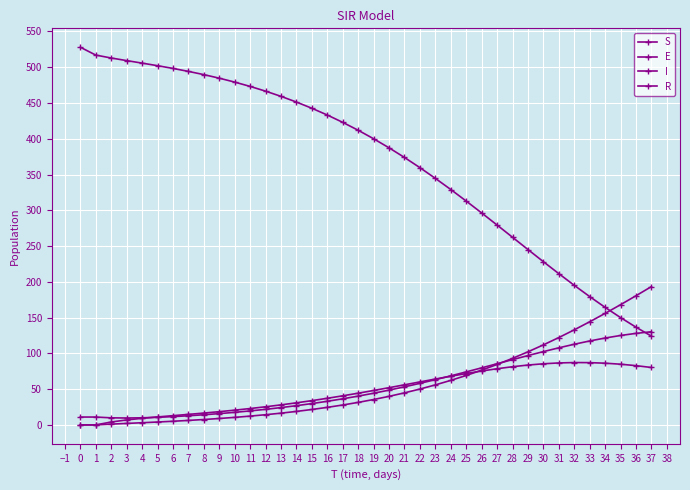

How many intersections are there between E and I?

2